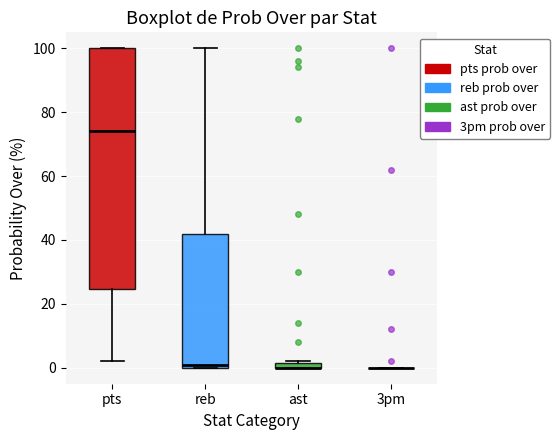

Which box is the tallest, from its lower edge to its upper edge?

pts